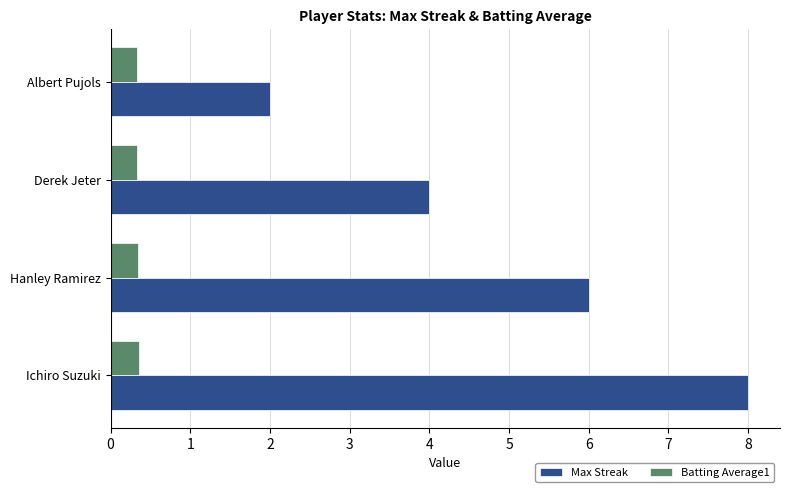

What value does the Max Streak series have at Hanley Ramirez?

6.0